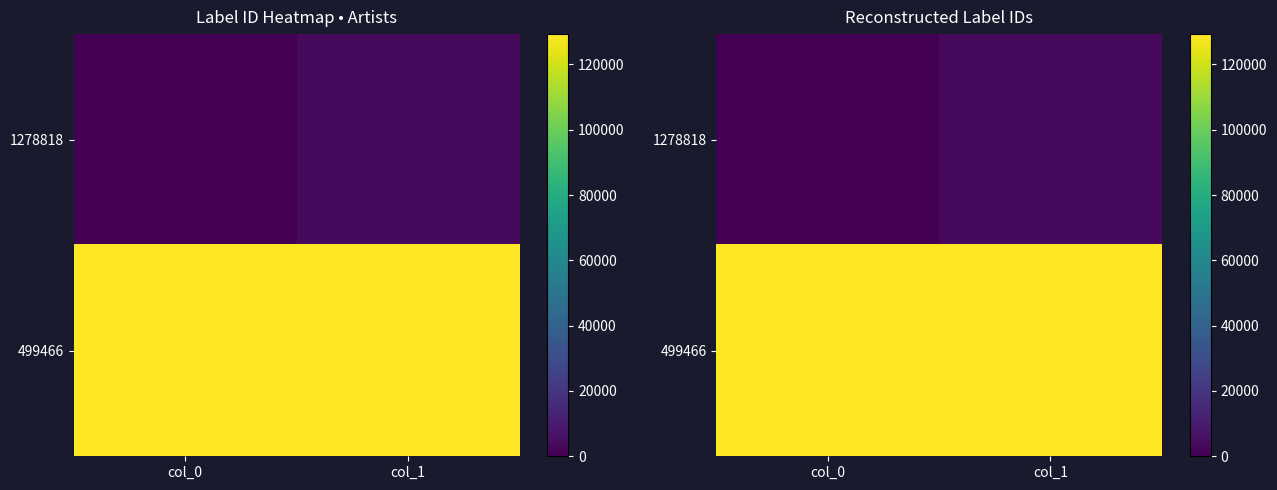

What is the total value across all series at col_1?

132572